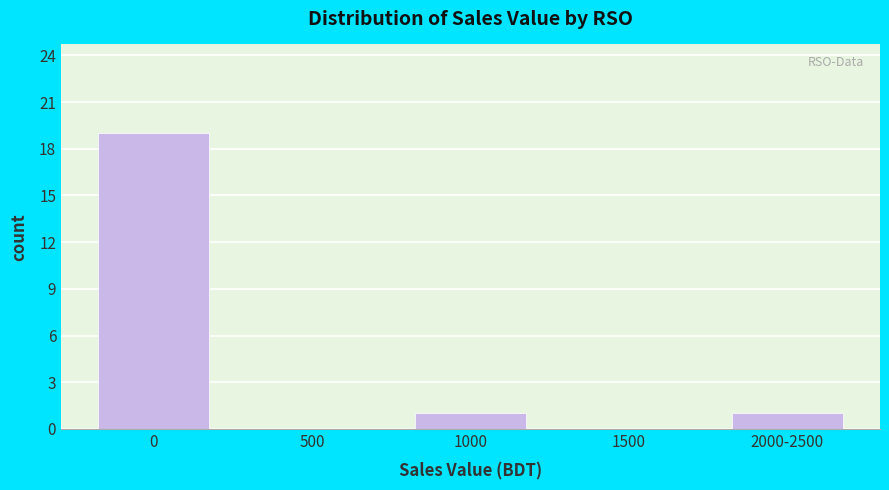

Reading left to right, transcribe all the data shown in this chart.

0=19	500=0	1000=1	1500=0	2000-2500=1